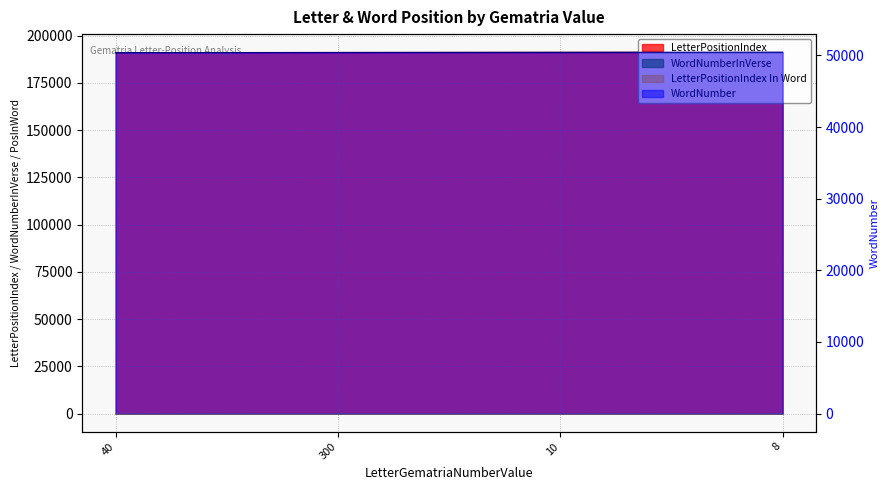

Which label corresponds to the smallest value in the chart?

300